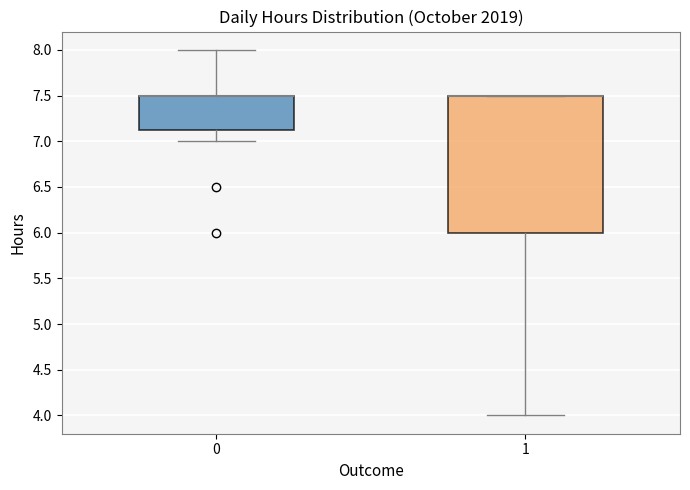

Reading left to right, read every box against the y-axis: the position of its median line, the range the box covers, and the ends of its whiskers. The values are not printed on the chart, so give them approximately, as read against the axis.

0: median 7.50 (drawn on the box's upper edge), box 7.15 to 7.50, whiskers 7.00 to 8.00
1: median 7.50 (drawn on the box's upper edge), box 6.00 to 7.50, whiskers 4.00 to 7.50